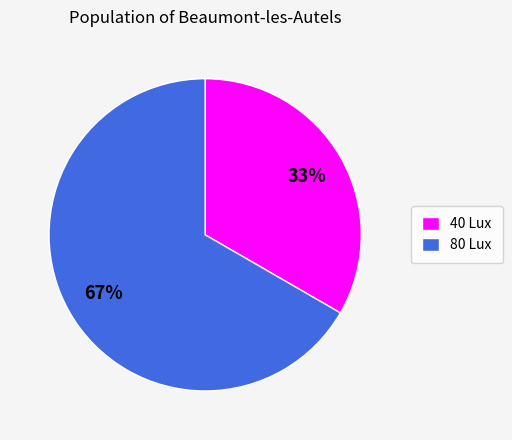

To the nearest percent, what is the average slice percentage?

50%